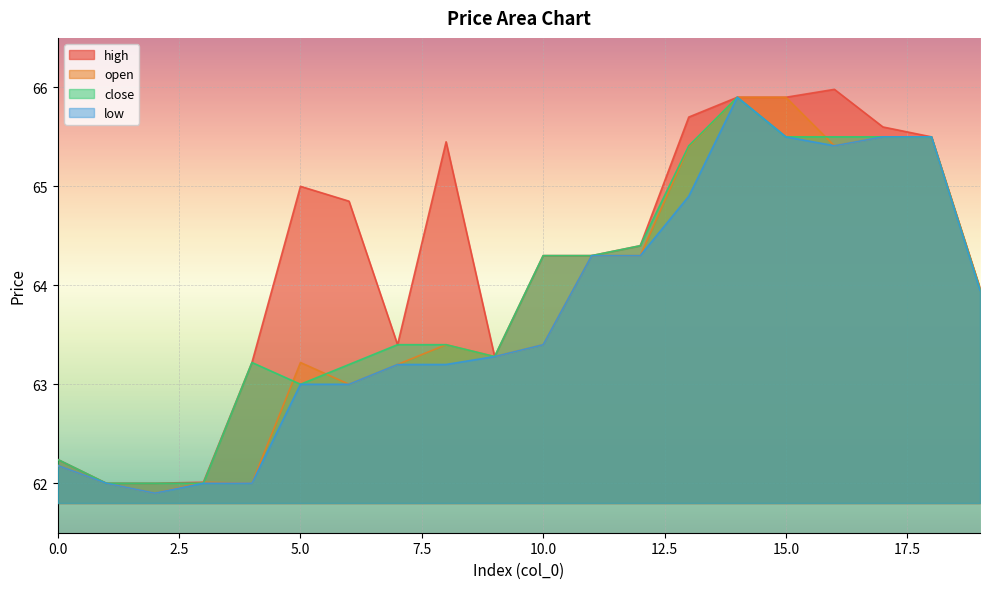

True or false: open and low intersect in this chart.

False